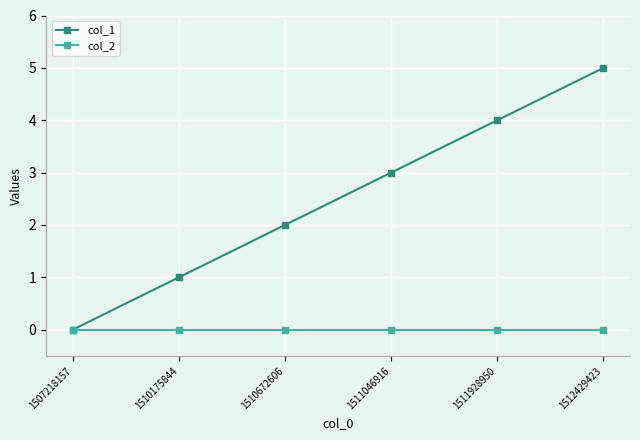

What is the difference between the col_1 values at 1511928950 and 1510672606?

2